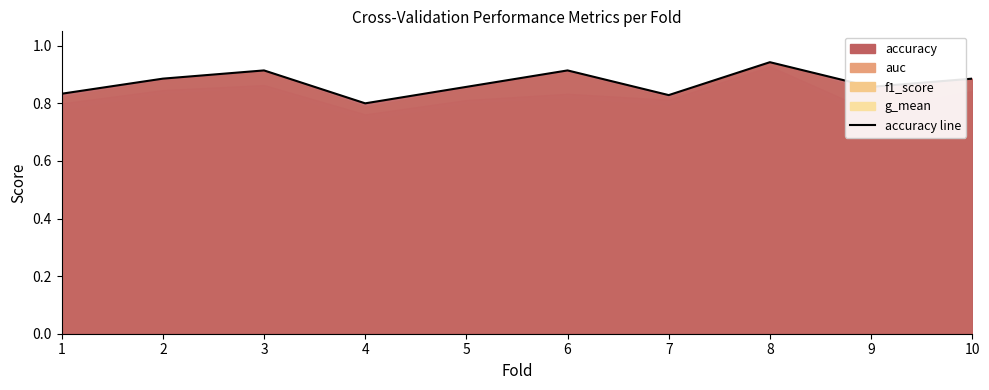

True or false: auc and f1_score intersect in this chart.

False